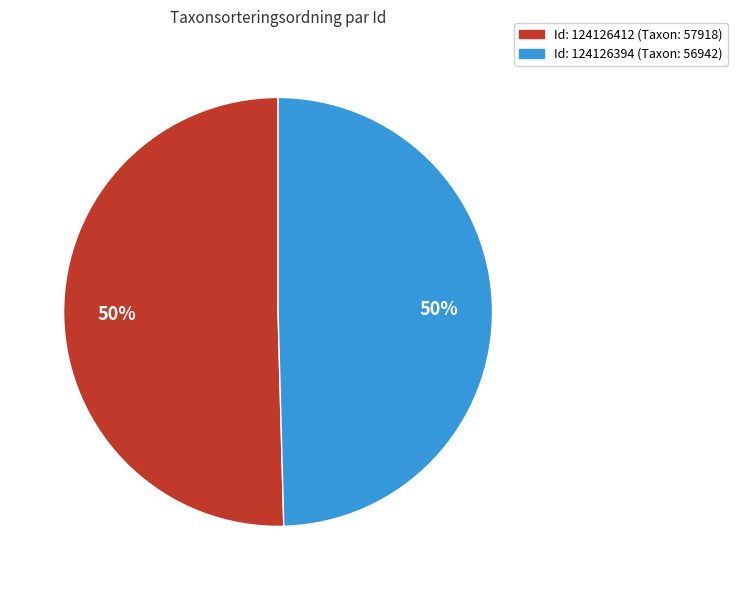

To the nearest percent, what is the average slice percentage?

50%